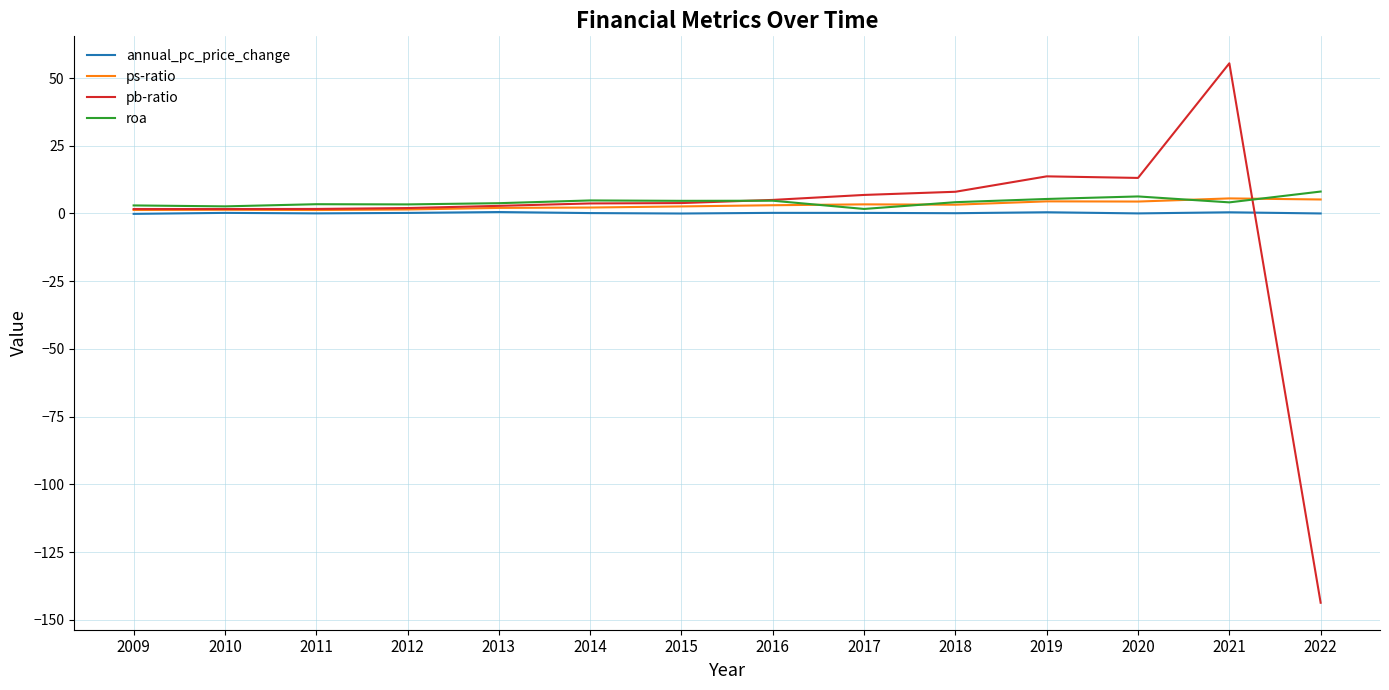

Which series has the largest range (max minus min)?

pb-ratio